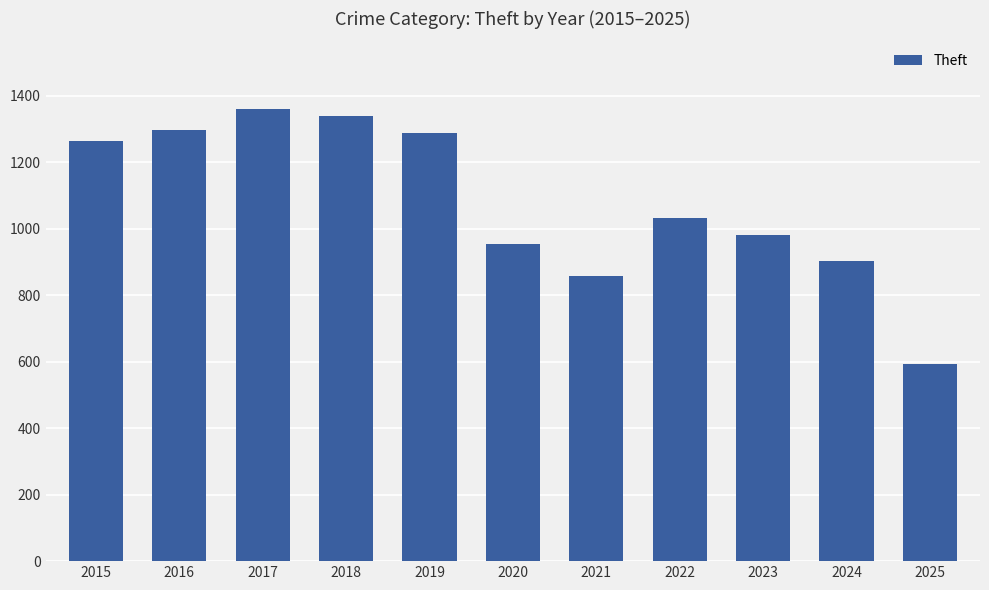

What is the sum of all values?

11861